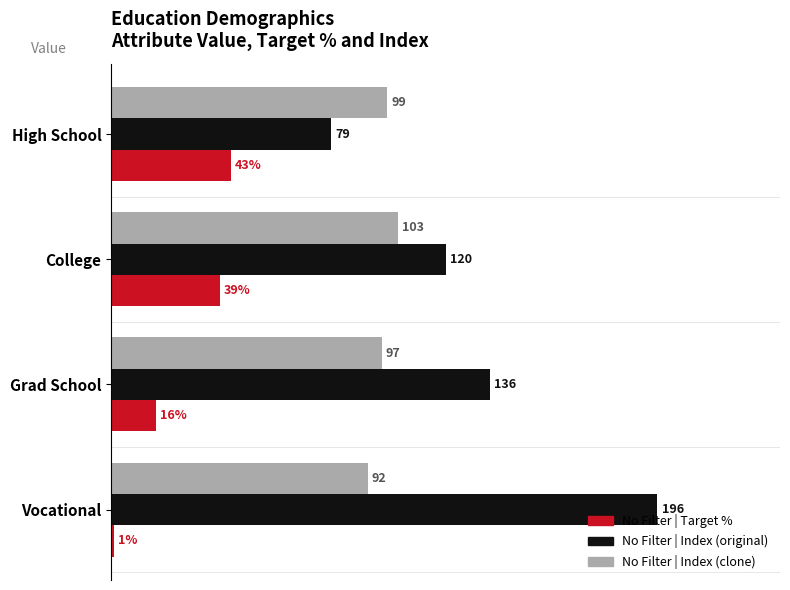

Which category has the lowest value in the No Filter | Index (original) series?

High School